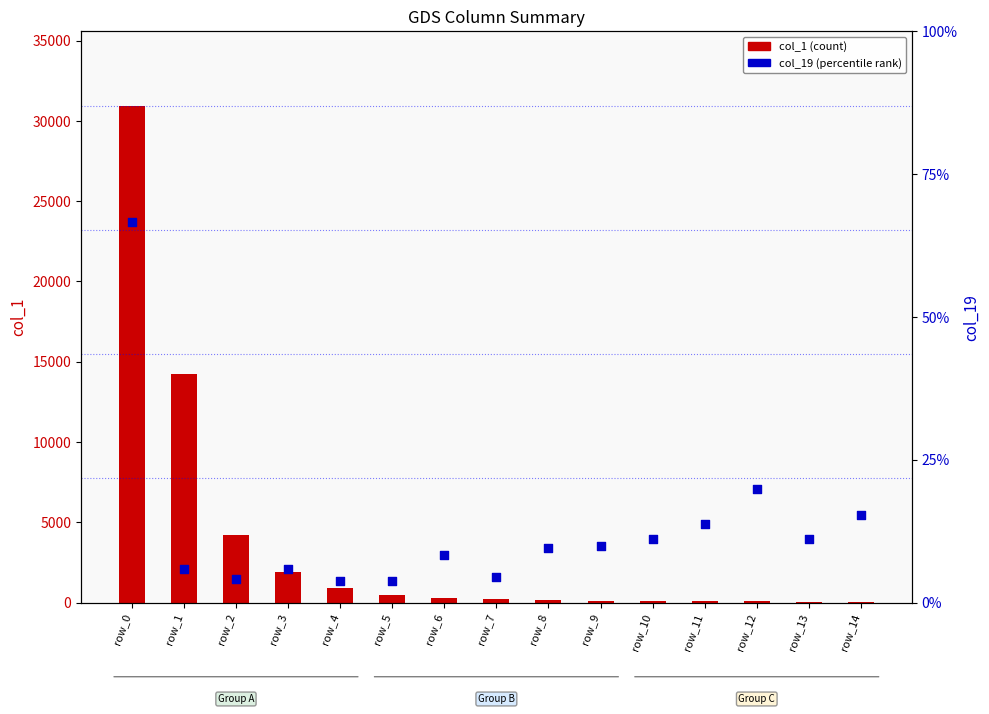

What are all the series names shown in the legend?

col_1 (count), col_19 (percentile rank)